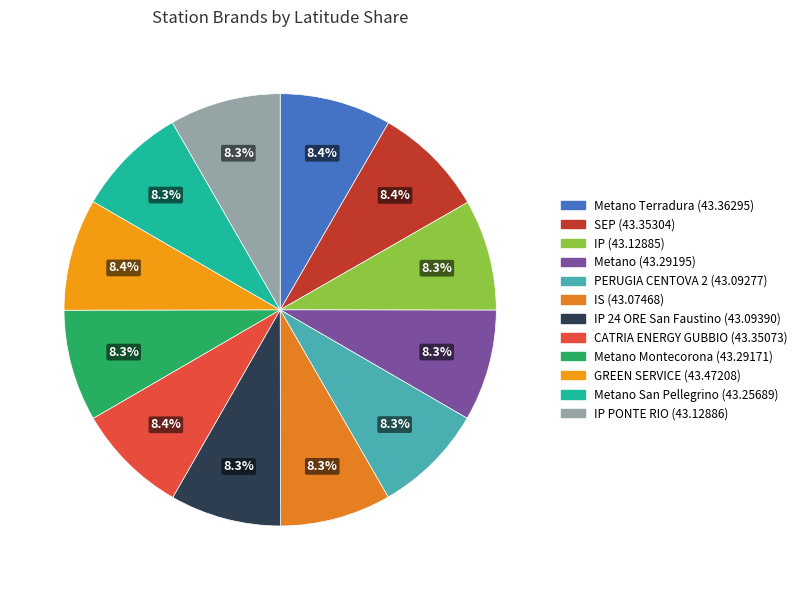

What is the largest slice in the pie chart?

GREEN SERVICE